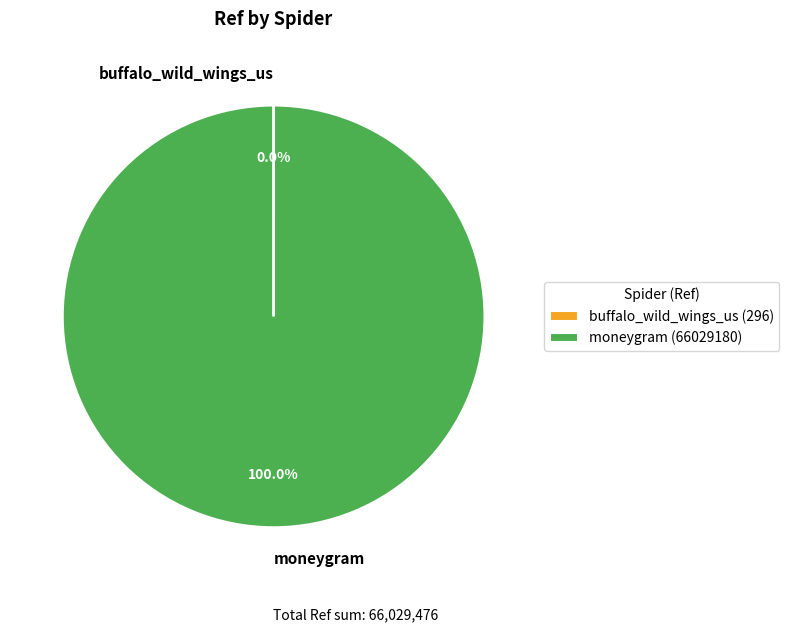

Is there any slice that represents more than half of the pie?

Yes